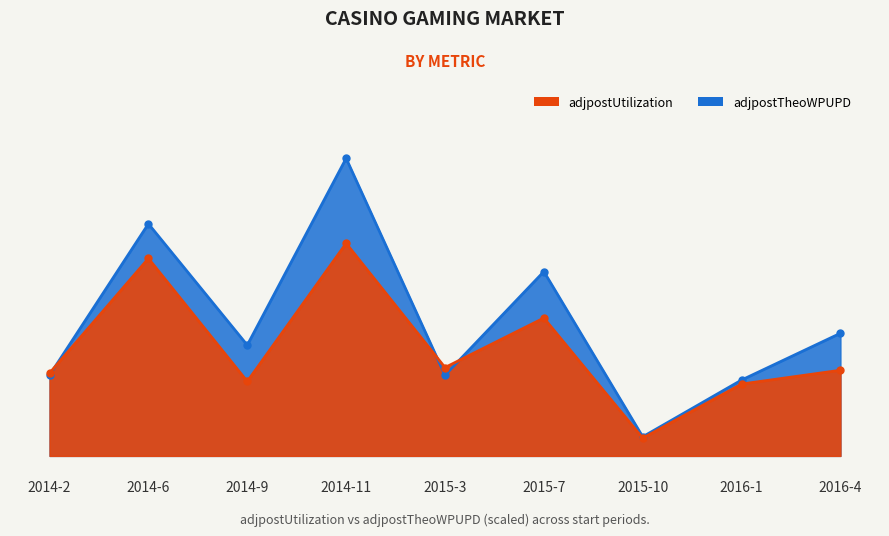

In adjpostUtilization, how many points are higher than both neighbors (excluding endpoints)?

3